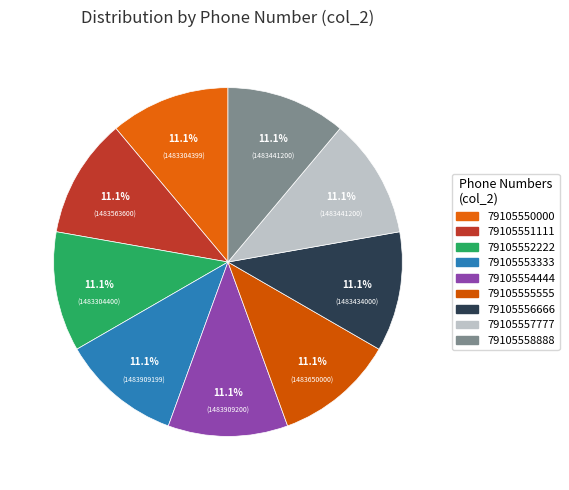

Is there any slice that represents more than half of the pie?

No